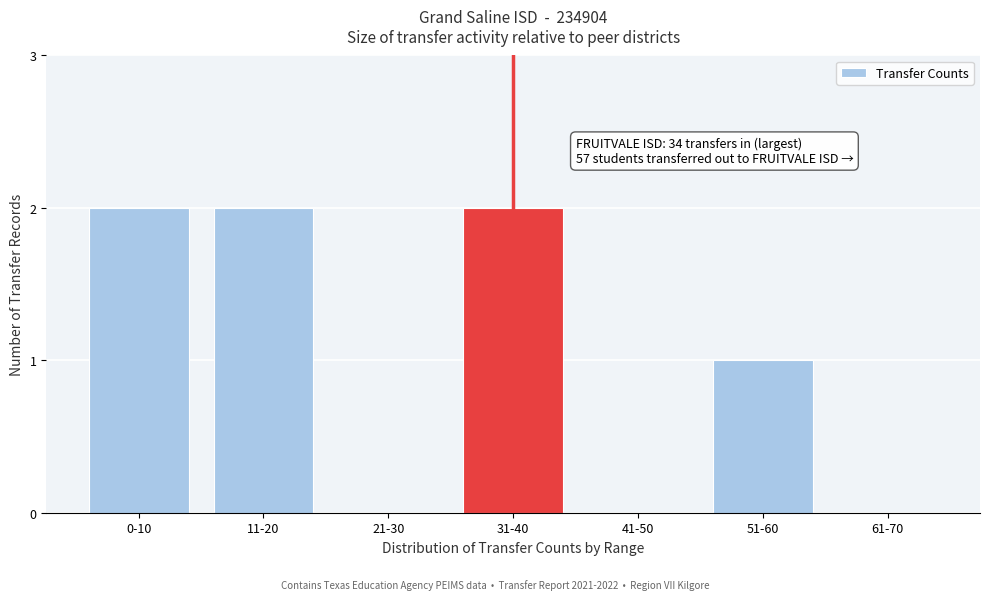

Reading right to left, list all the values displayed in this chart.

61-70=0	51-60=1	41-50=0	31-40=2	21-30=0	11-20=2	0-10=2